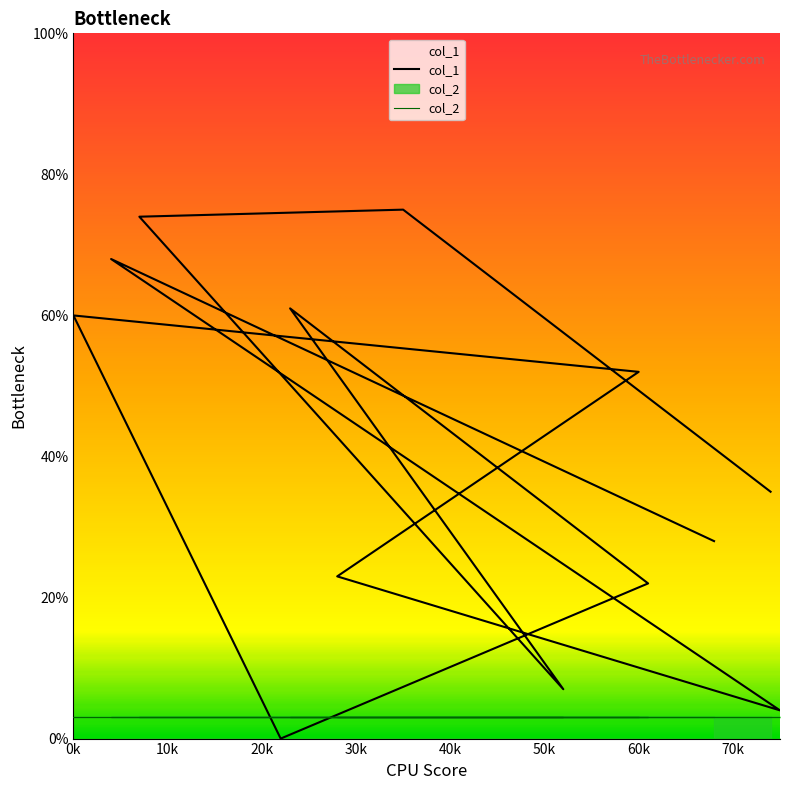

How many positive values are there?

12